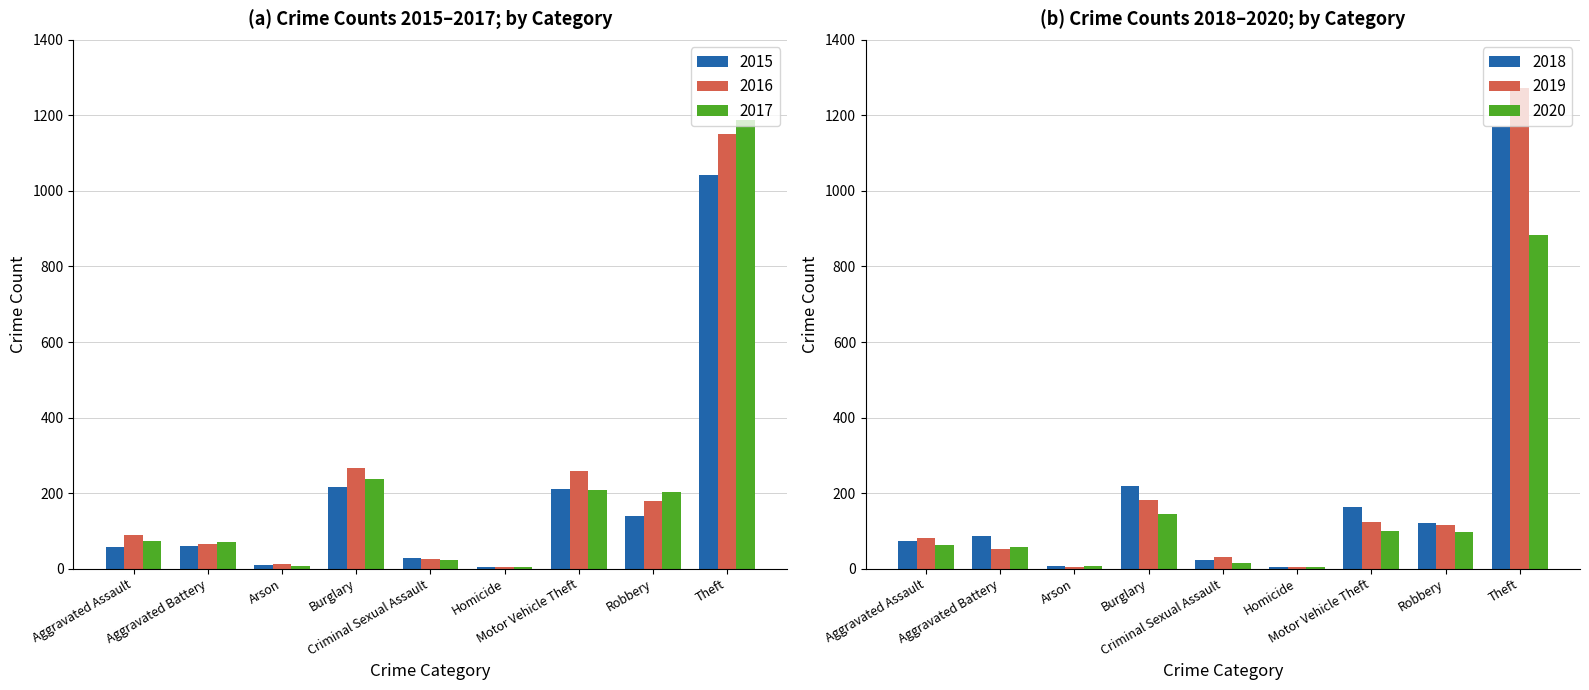

What is the sum of the 2015 values at Theft and Aggravated Assault?

1097